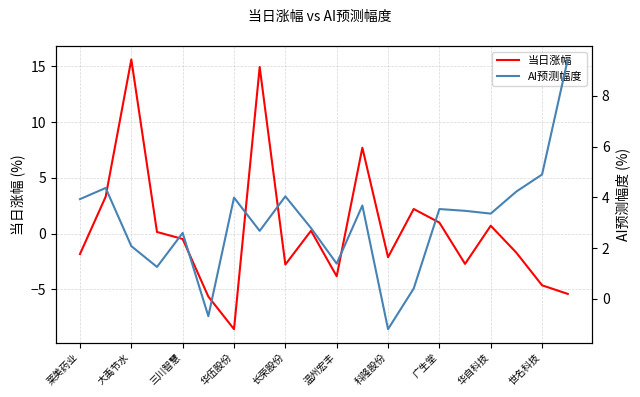

True or false: 当日涨幅 has a value of 2.2 at 13.

True